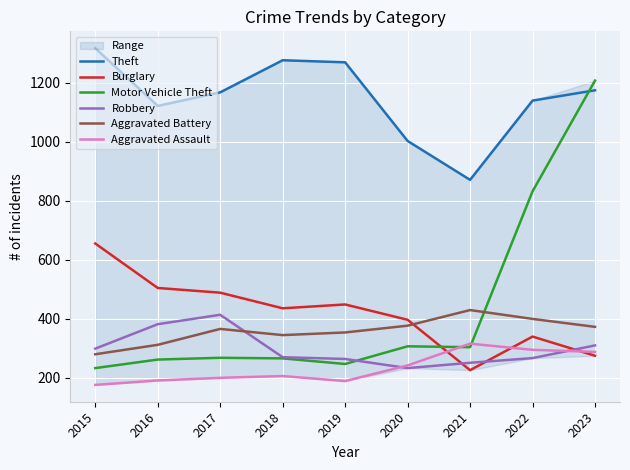

What is the difference between the highest and lowest values at 2016?

932